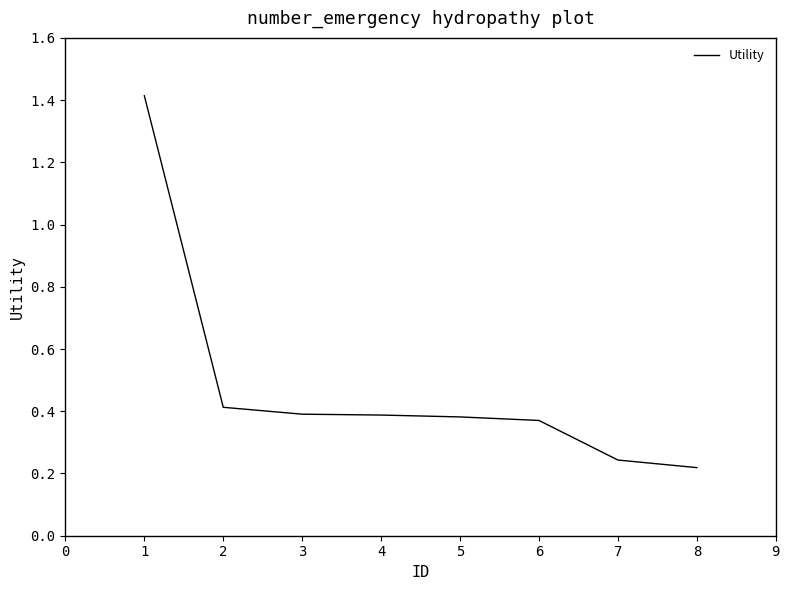

Is it true that the value at 2 is 0.7?

False